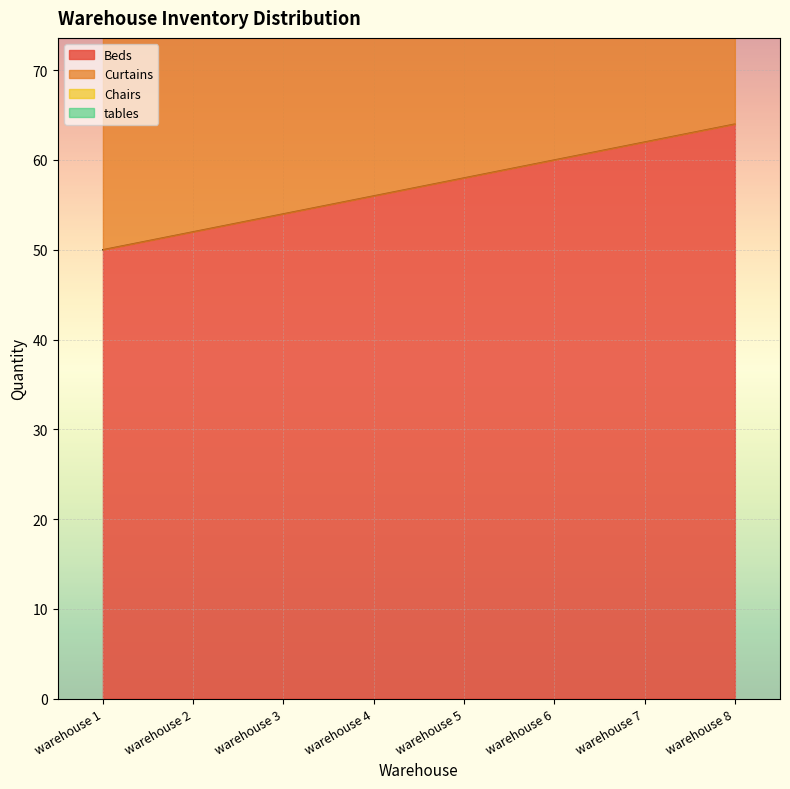

Reading right to left, extract all data points from this chart.

Beds: warehouse 8=64	warehouse 7=62	warehouse 6=60	warehouse 5=58	warehouse 4=56	warehouse 3=54	warehouse 2=52	warehouse 1=50
Curtains: warehouse 8=118	warehouse 7=114	warehouse 6=110	warehouse 5=106	warehouse 4=102	warehouse 3=98	warehouse 2=94	warehouse 1=90
Chairs: warehouse 8=162	warehouse 7=156	warehouse 6=150	warehouse 5=144	warehouse 4=138	warehouse 3=132	warehouse 2=126	warehouse 1=120
tables: warehouse 8=202	warehouse 7=194	warehouse 6=186	warehouse 5=178	warehouse 4=170	warehouse 3=162	warehouse 2=154	warehouse 1=146